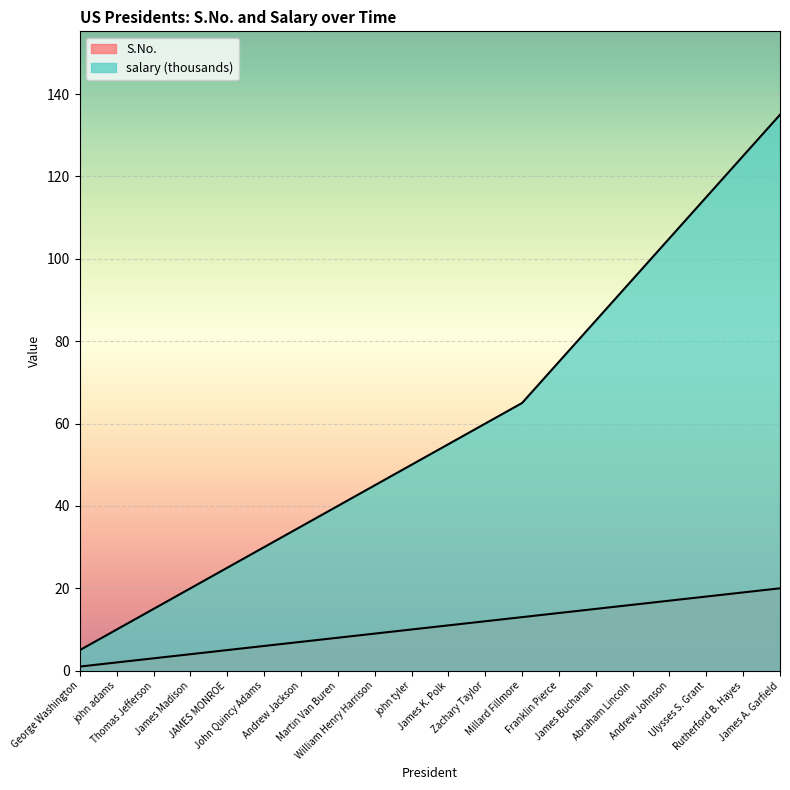

At which label does S.No. reach its peak?

James A. Garfield